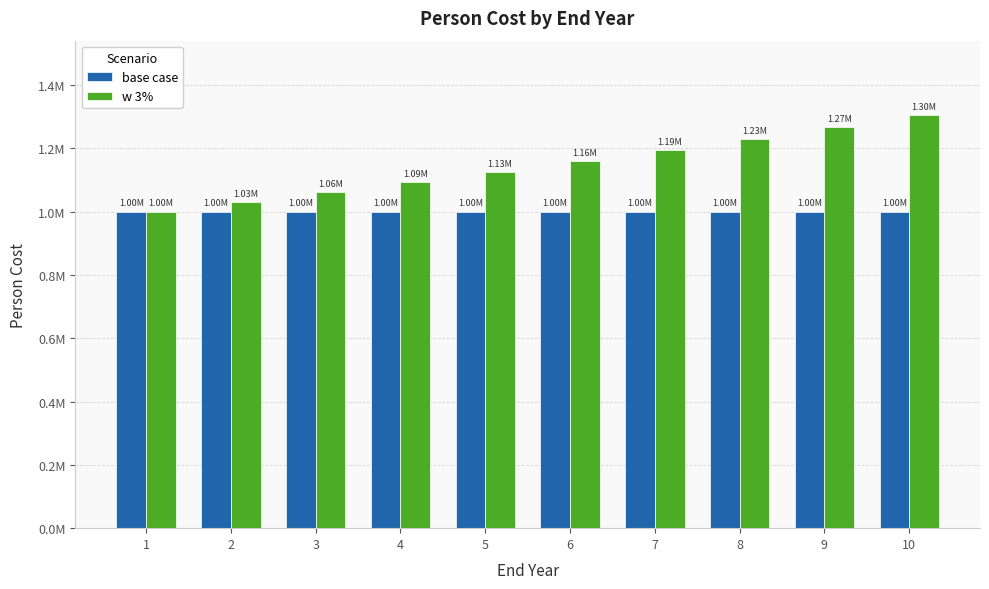

Which series has the largest range (max minus min)?

w 3%